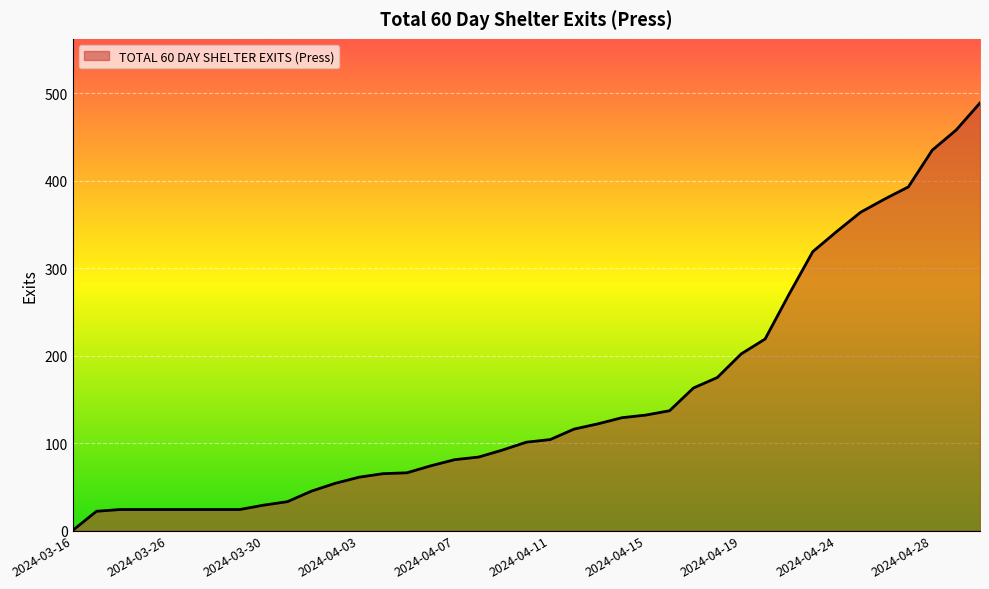

What is the maximum value shown in the chart?

489